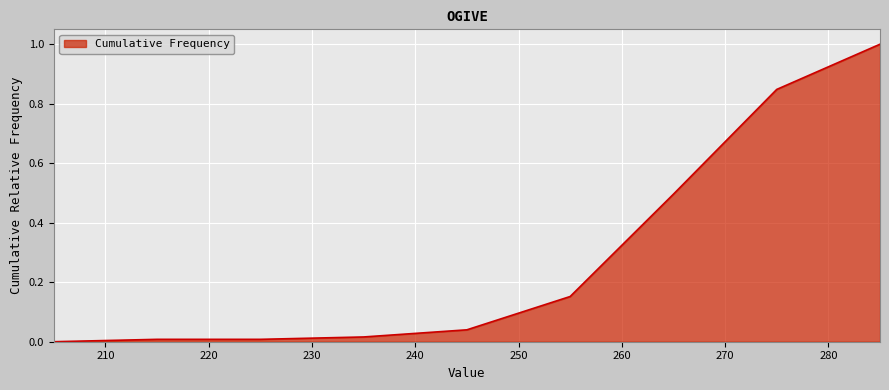

What is the maximum value shown in the chart?

1.0